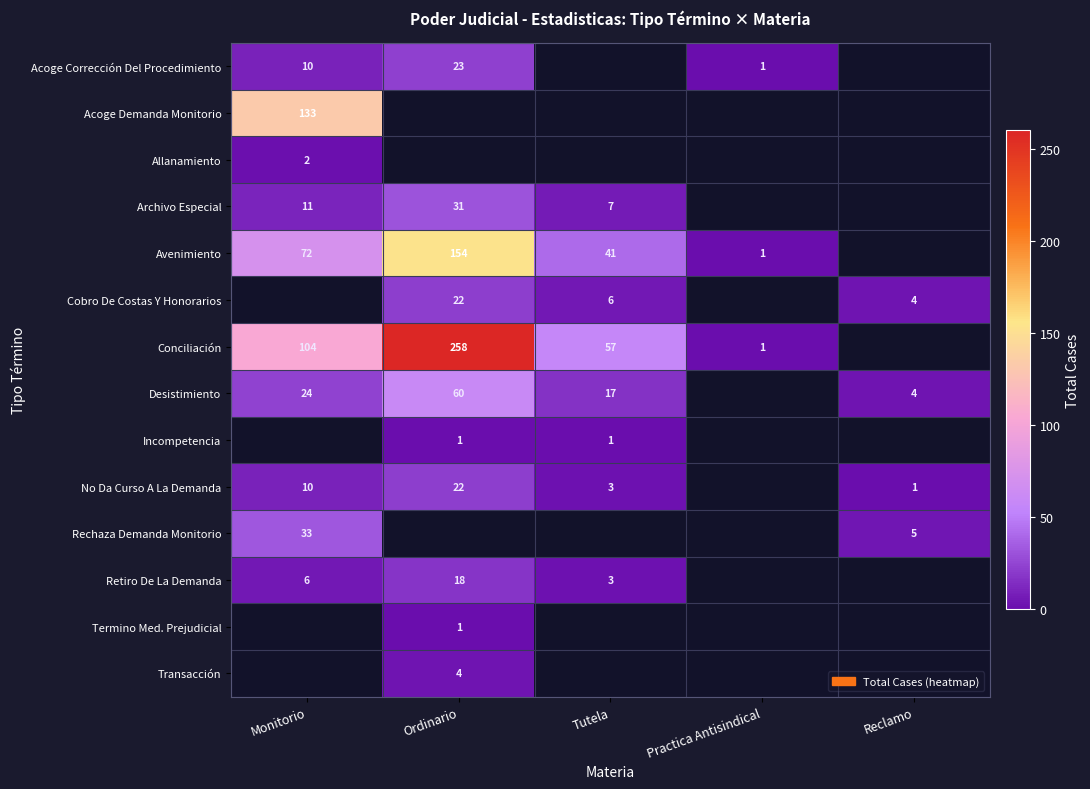

Is it true that Retiro De La Demanda equals 3 at Tutela?

True